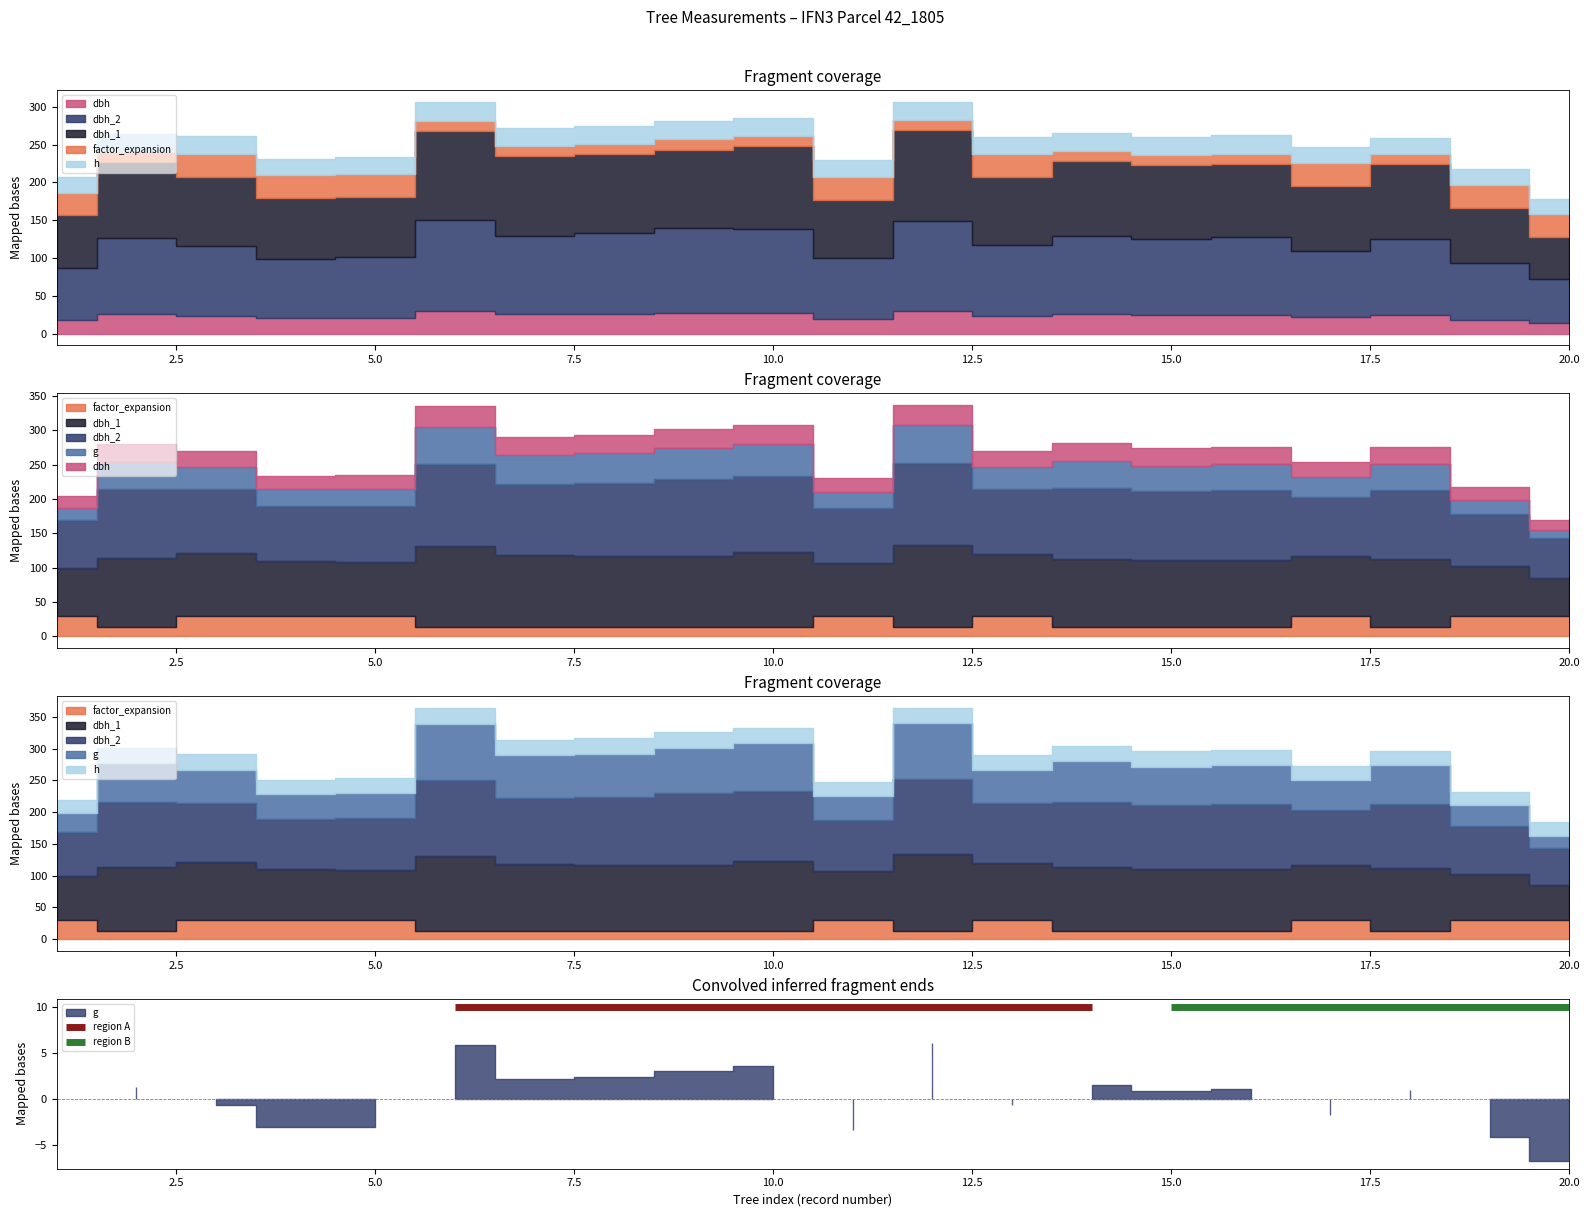

Where is the first local minimum for h?

4